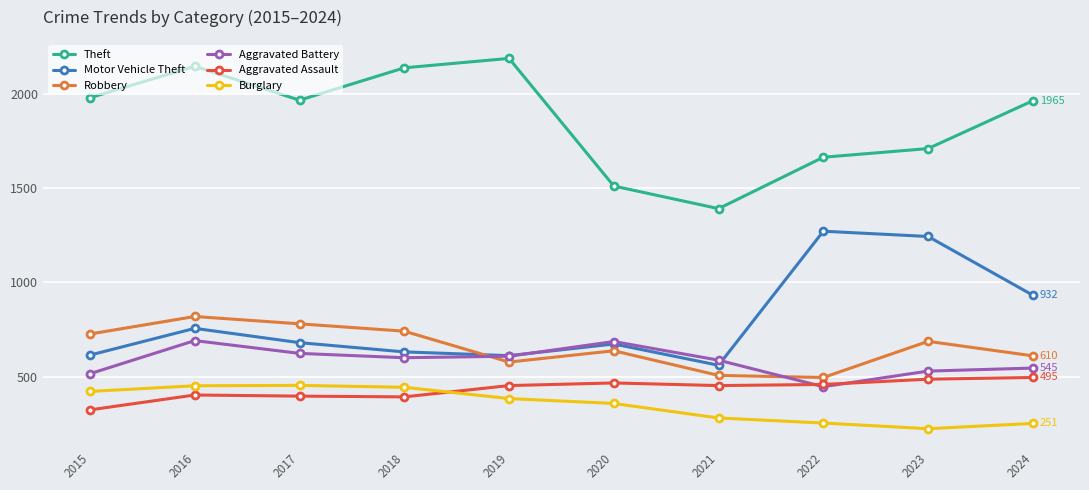

What is the value of the Motor Vehicle Theft point at the 8th from the left?

1272